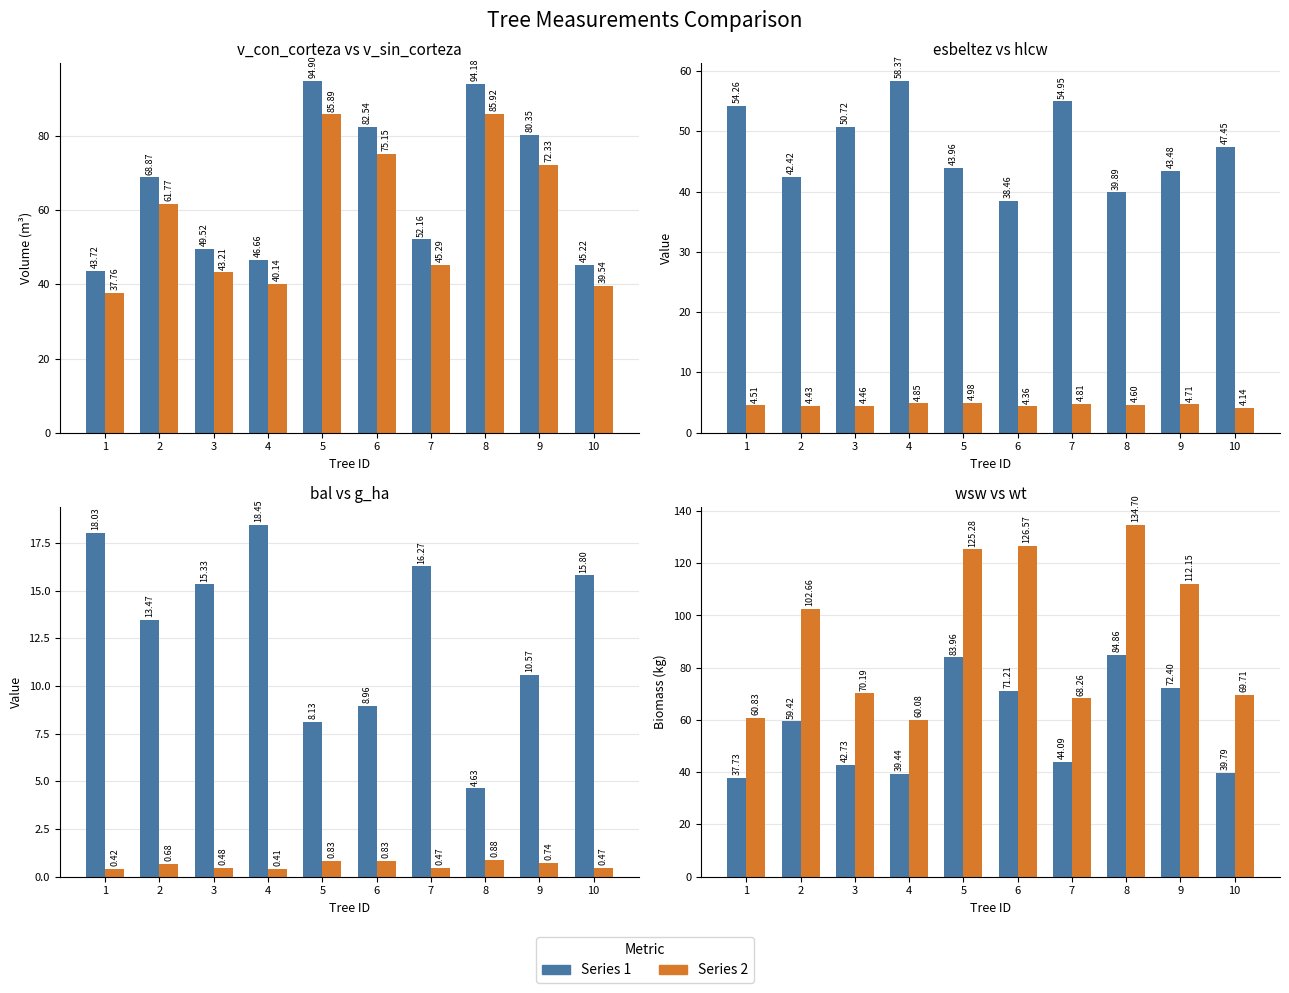

True or false: v_con_corteza has a value of 64.4 at 5.

False